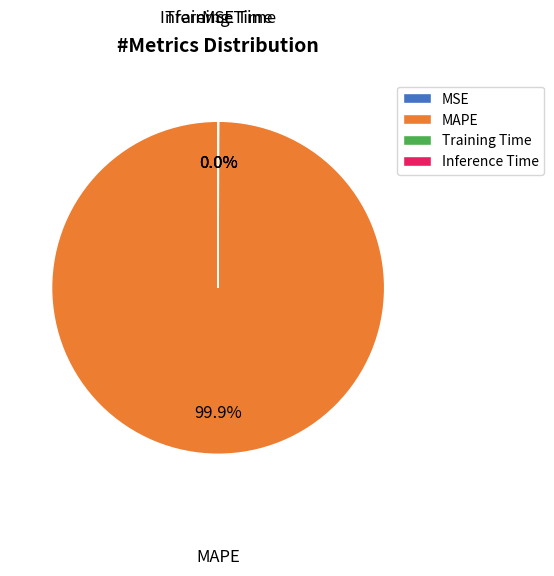

Which category has the biggest portion of the pie?

MAPE